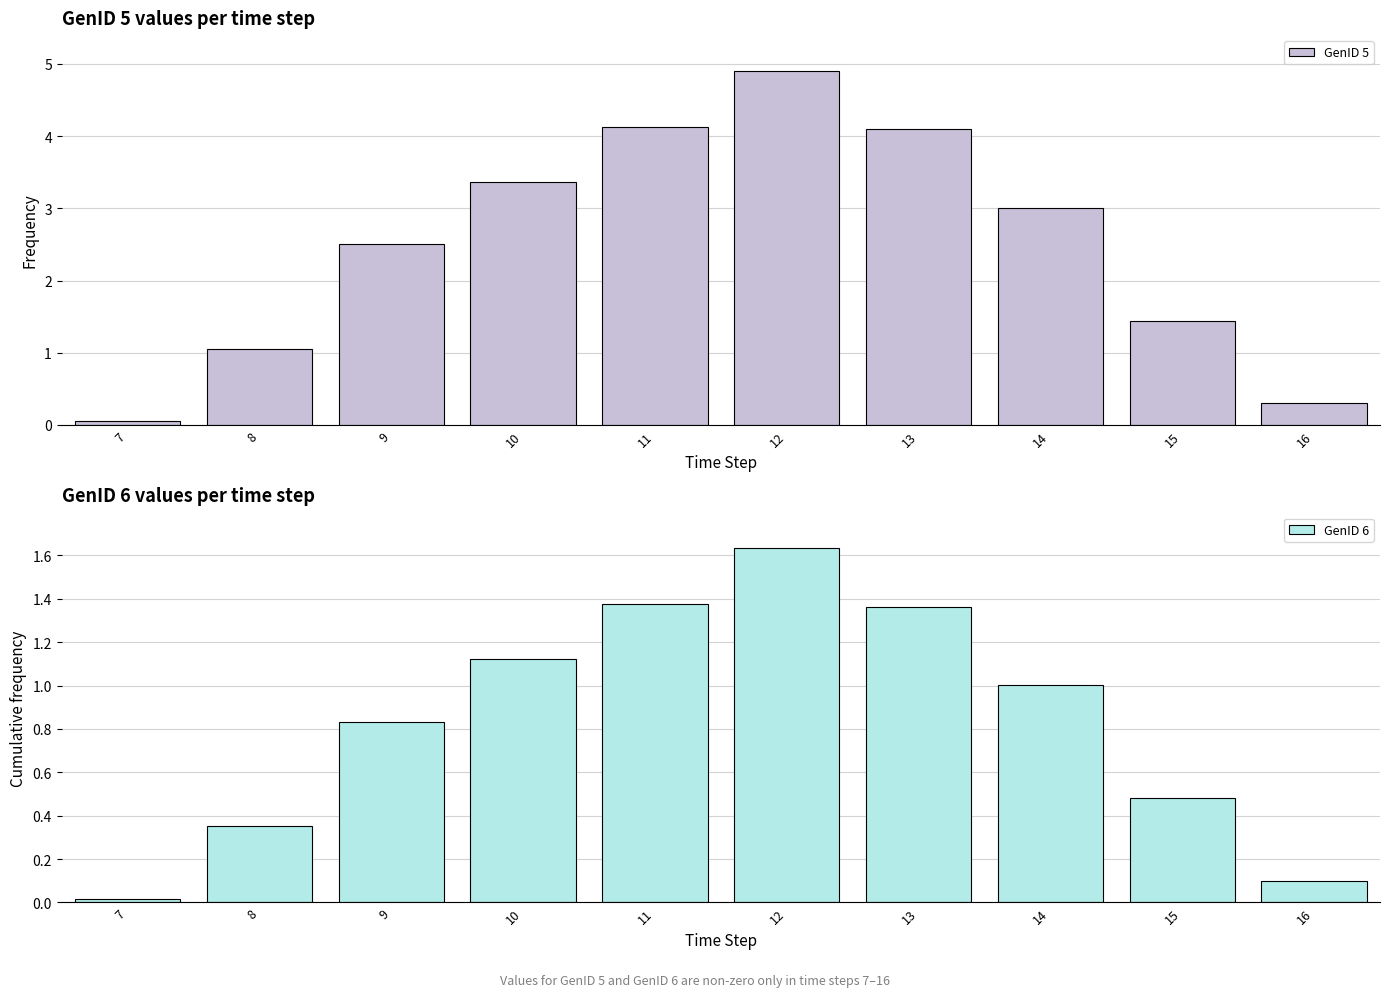

At which category does the chart reach its minimum across all series?

7